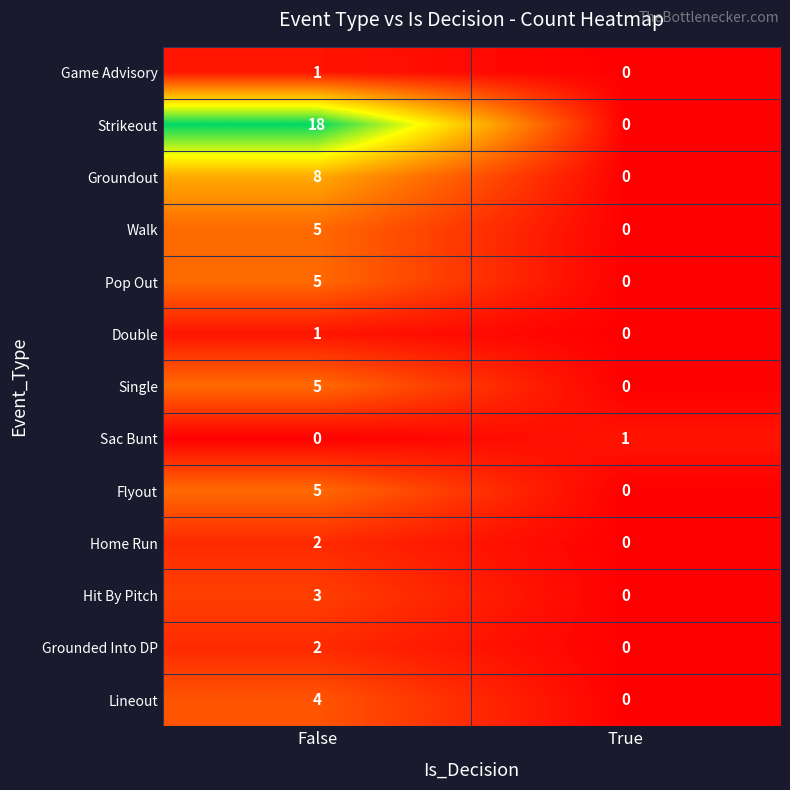

Which series changed the most between False and True?

Strikeout